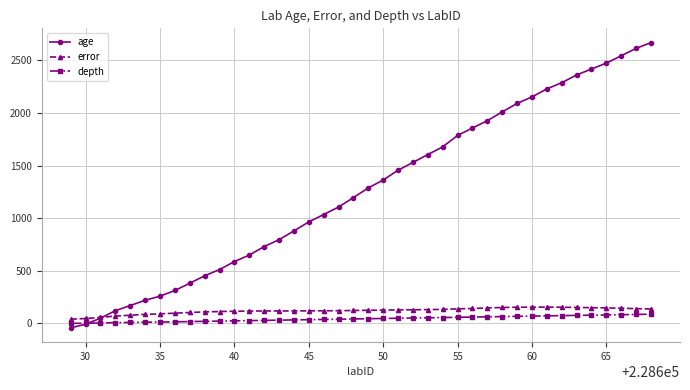

Which series has the largest total across all categories?

age